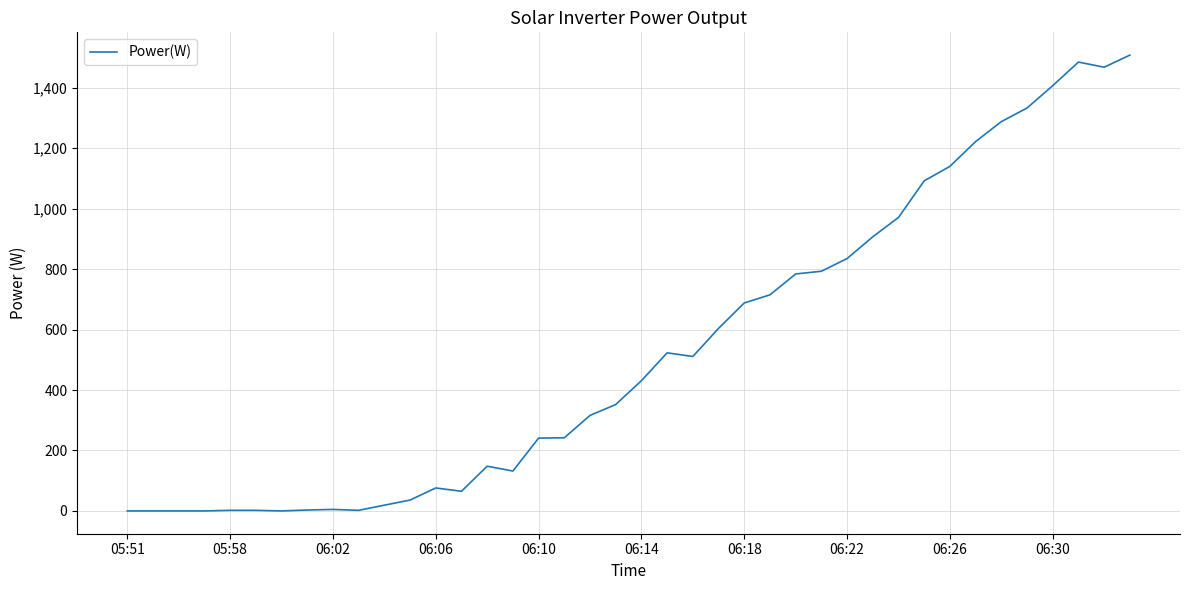

What is the greatest value displayed?

1508